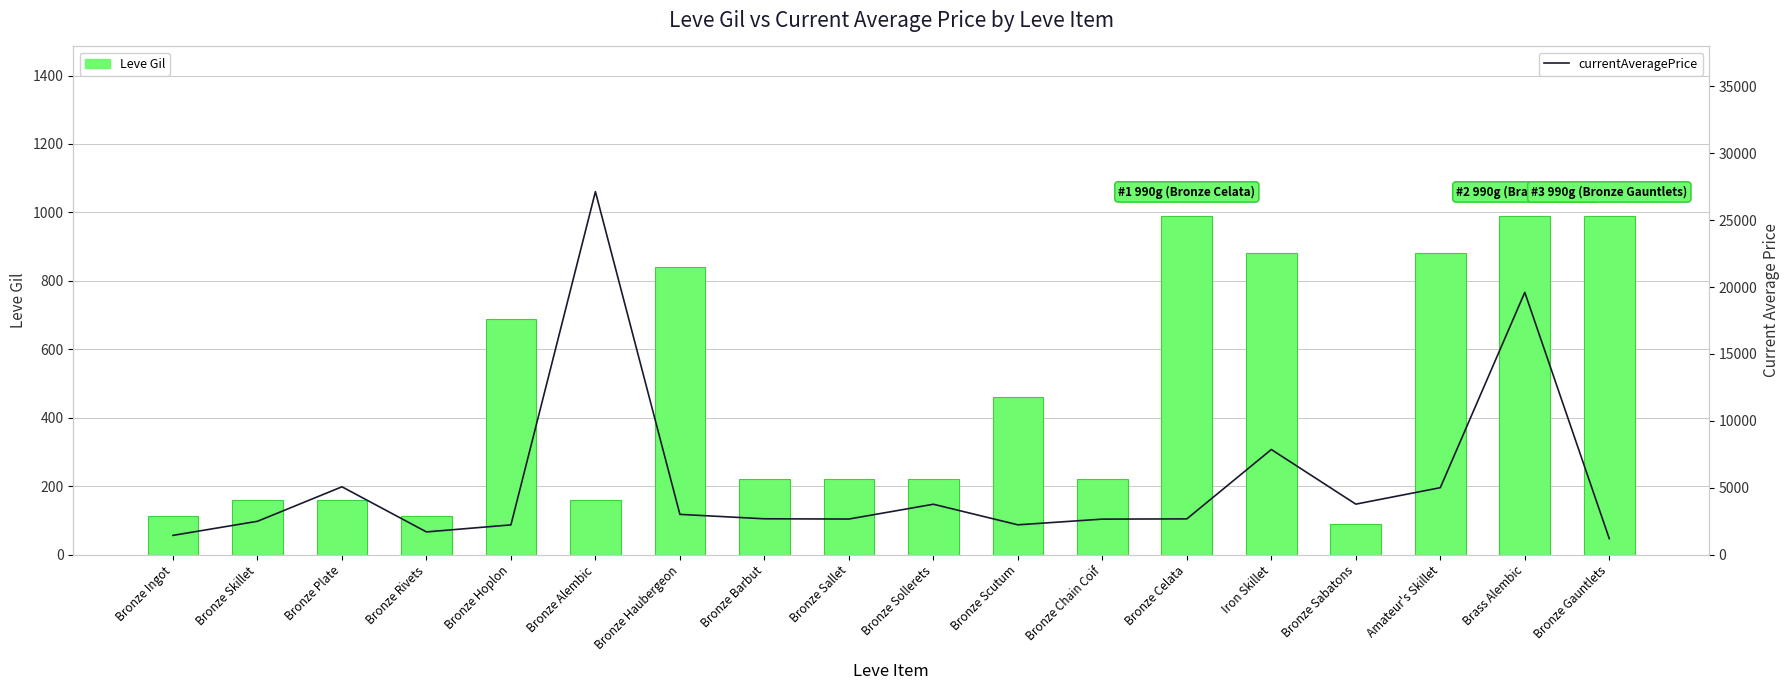

Are the bars horizontal?

No